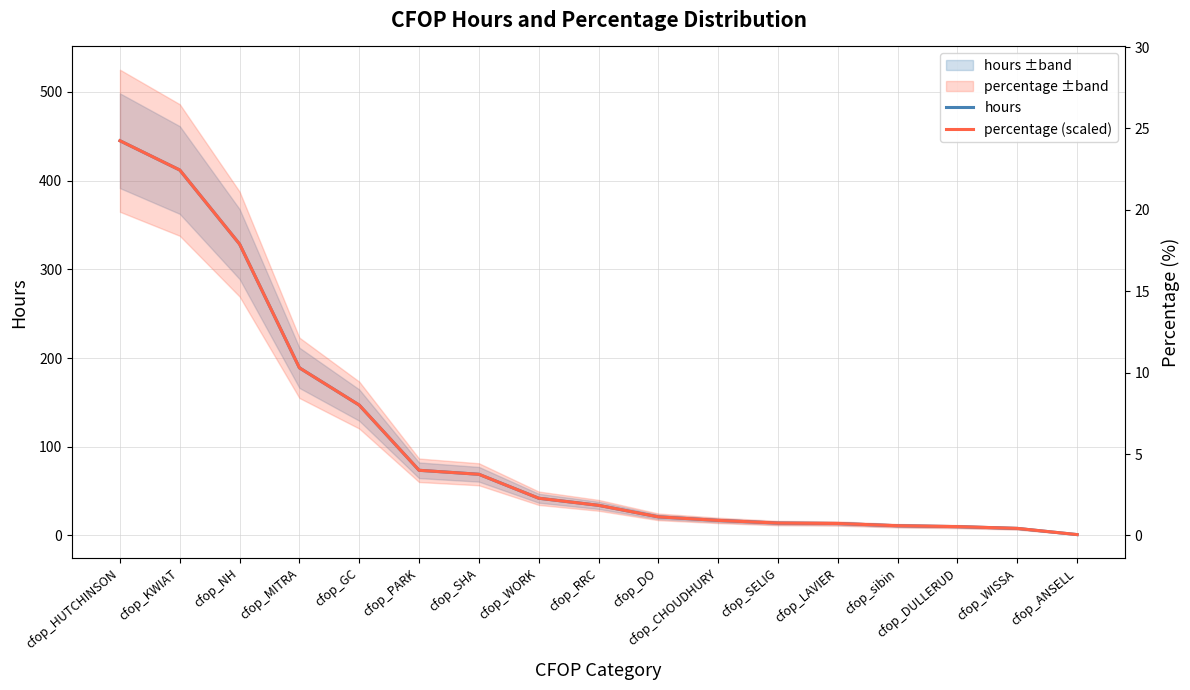

How many data points does each series have?

17